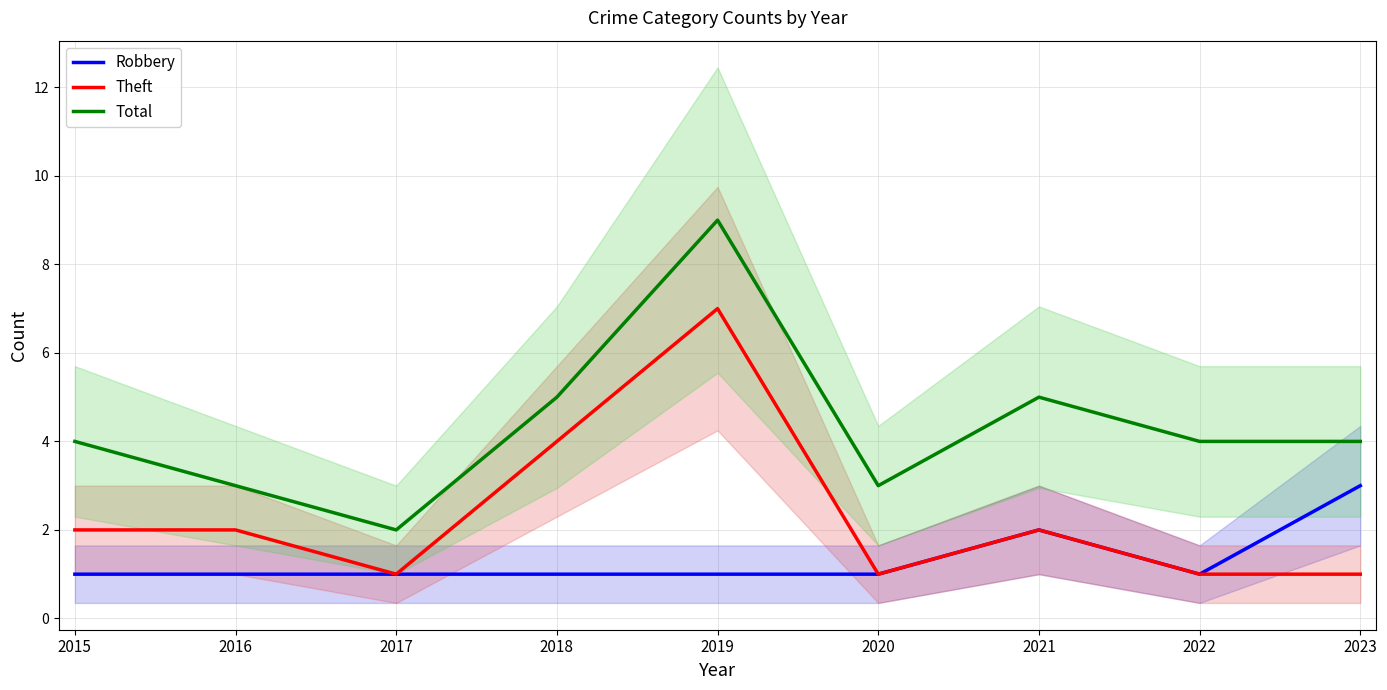

What is the value of the Theft point at the 2nd from the left?

2